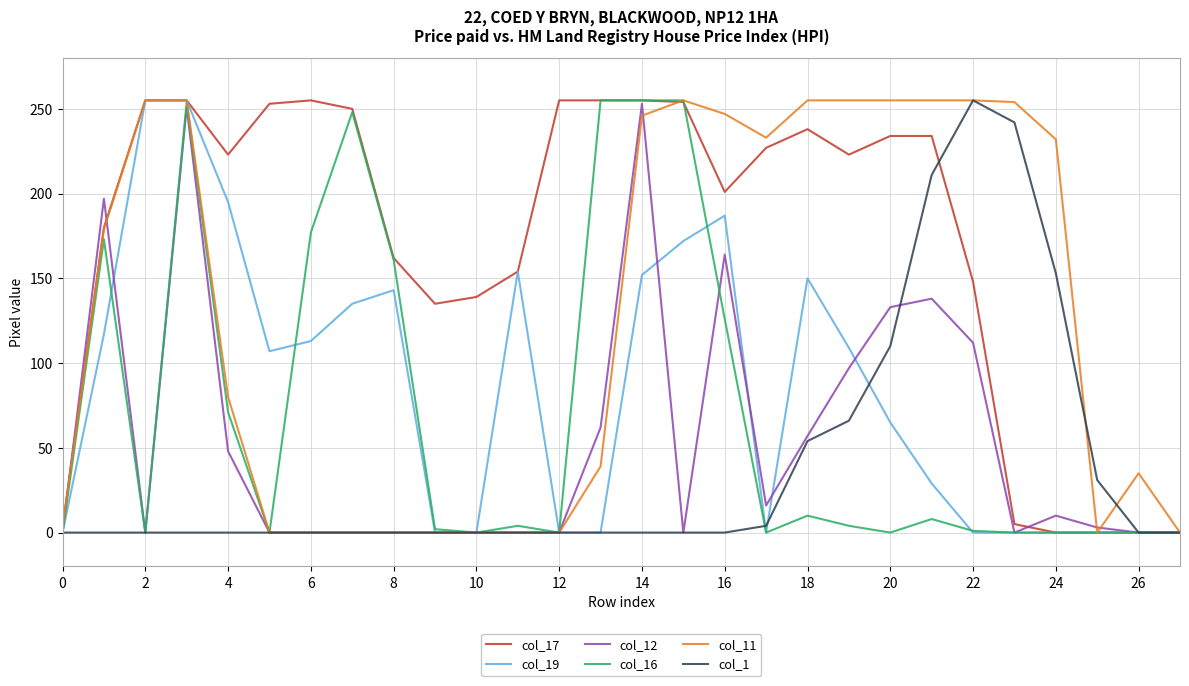

What is the greatest value displayed?

255